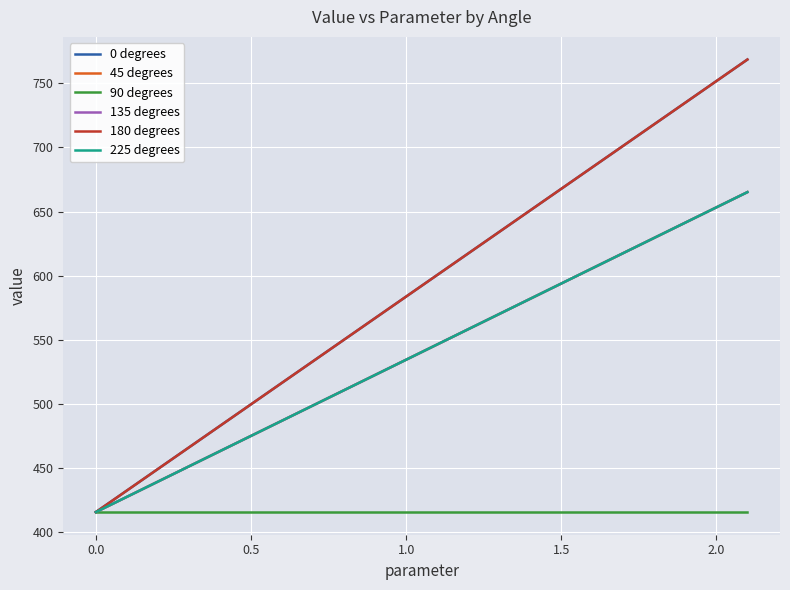

Is this an area chart (filled region under the line)?

No